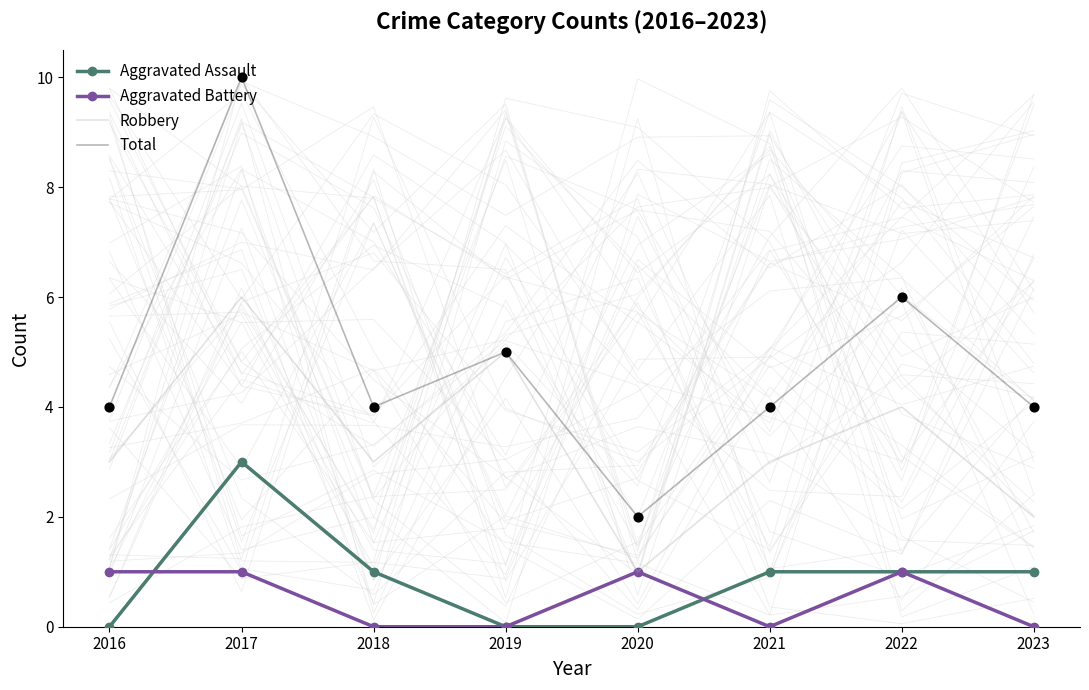

Which series reaches the minimum Y coordinate?

Aggravated Assault